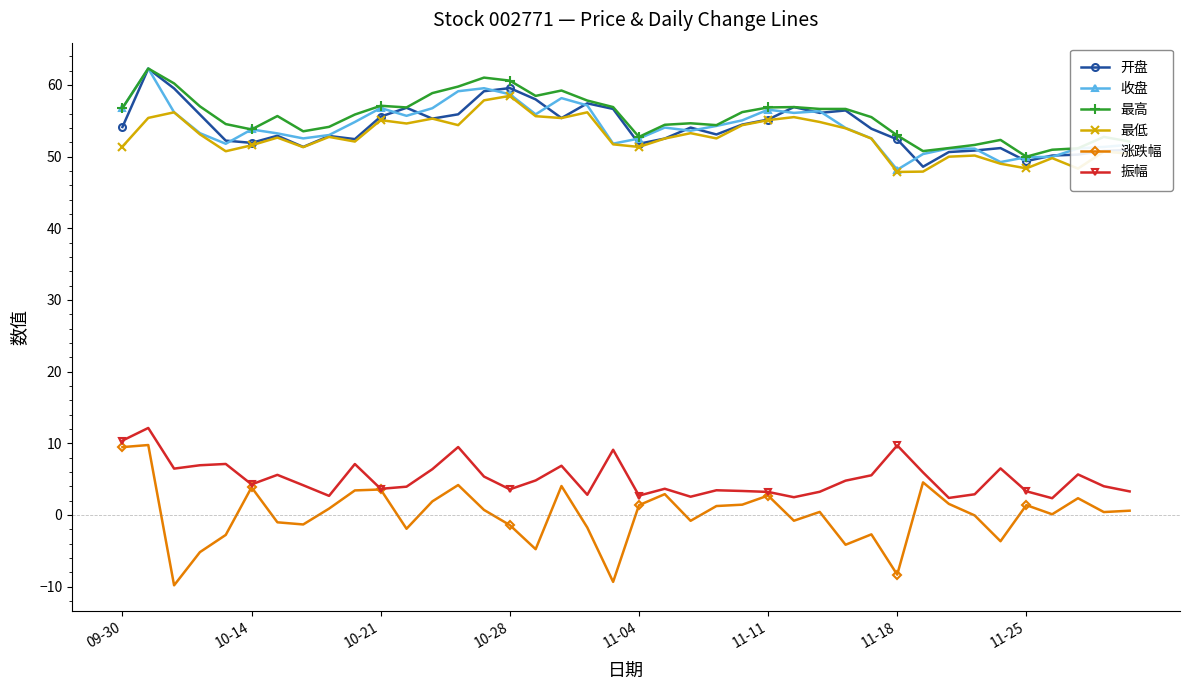

True or false: 收盘 has more than 1 interior local peaks.

True